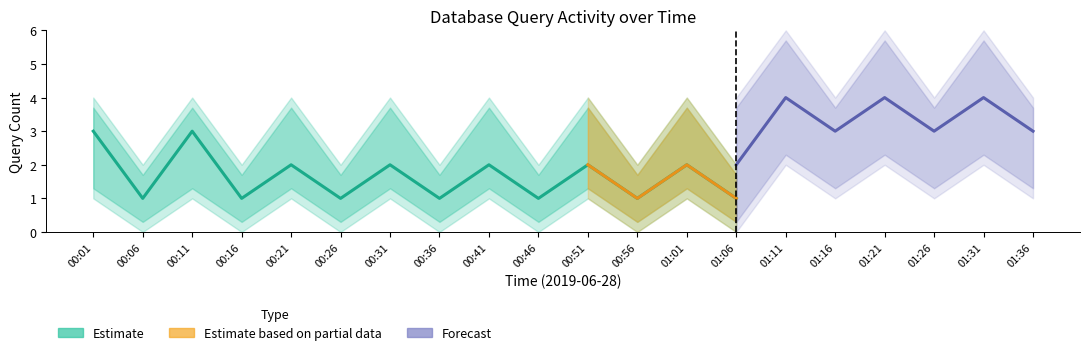

Does the chart have visible grid lines?

No